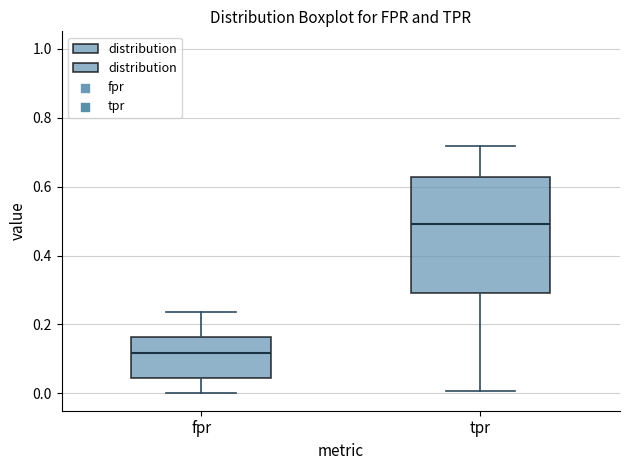

Reading left to right, transcribe this box plot: for each box, give where its median line is, the range the box spans, and where its two whiskers end, as read against the y-axis. The values are not printed on the chart, so give them approximately, as read against the axis.

fpr: median 0.12, box 0.04 to 0.16, whiskers 0.00 to 0.24
tpr: median 0.50, box 0.30 to 0.62, whiskers 0.00 to 0.72